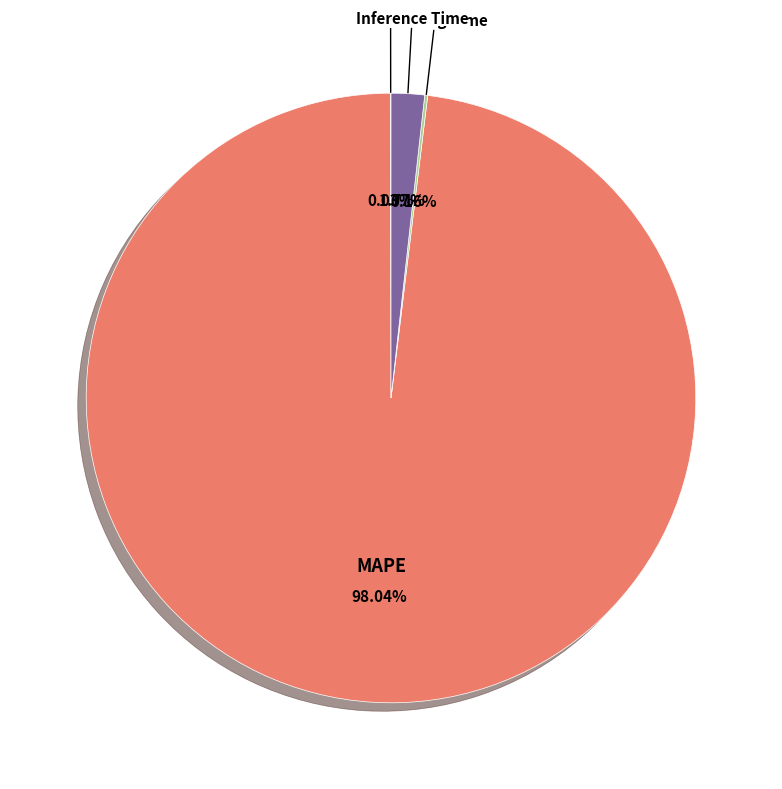

Which category has the biggest portion of the pie?

MAPE